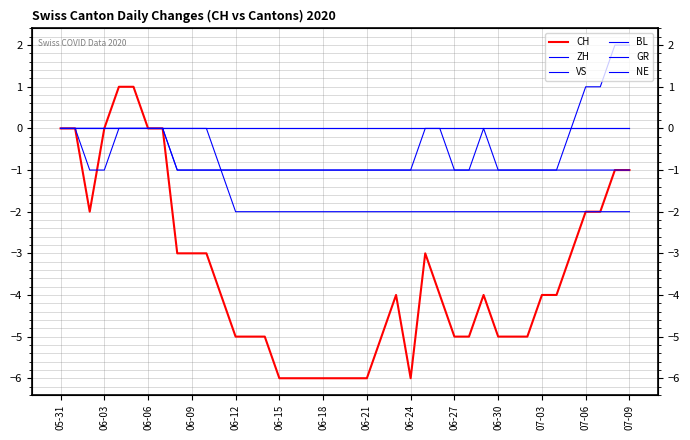

What is the difference between the maximum and minimum values in the CH series?

7